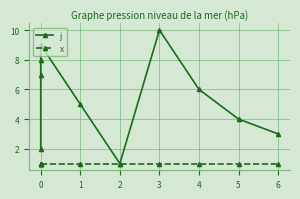

True or false: j and x intersect in this chart.

False